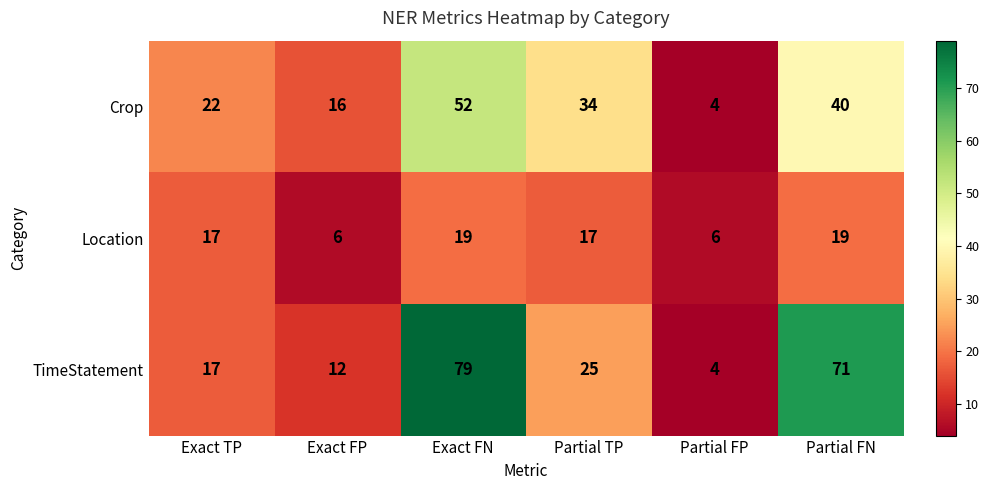

Reading left to right, extract all data points from this chart.

Crop: Exact TP=22	Exact FP=16	Exact FN=52	Partial TP=34	Partial FP=4	Partial FN=40
Location: Exact TP=17	Exact FP=6	Exact FN=19	Partial TP=17	Partial FP=6	Partial FN=19
TimeStatement: Exact TP=17	Exact FP=12	Exact FN=79	Partial TP=25	Partial FP=4	Partial FN=71